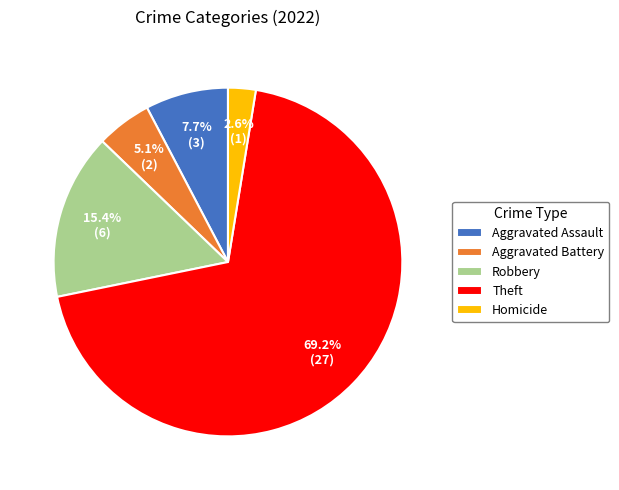

How many segments does this pie chart have?

5